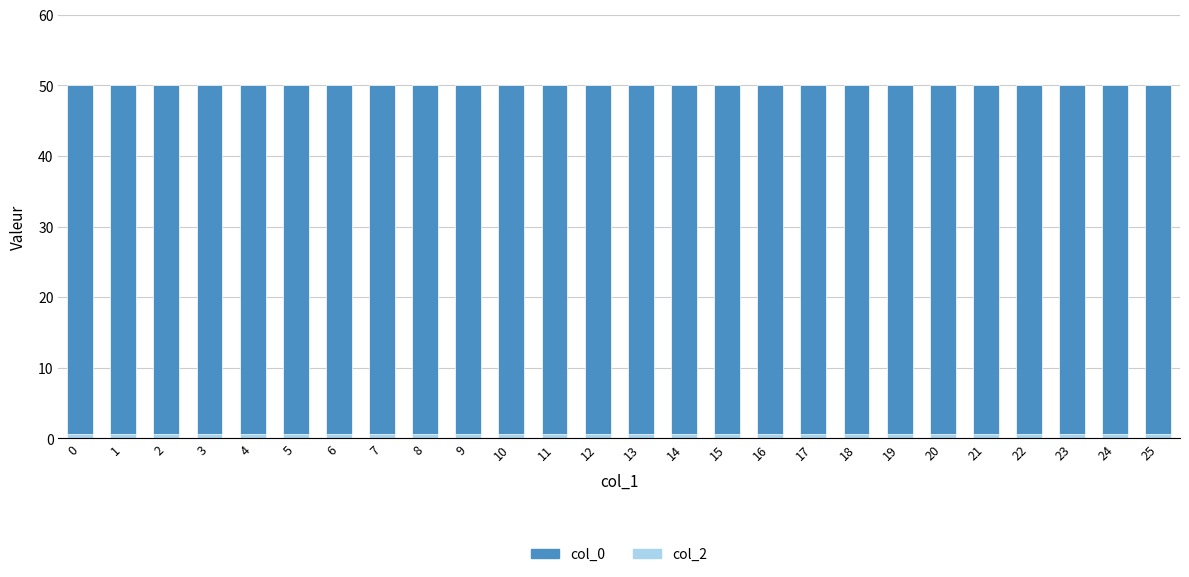

Is it true that col_0 equals 33.1 at 25?

False